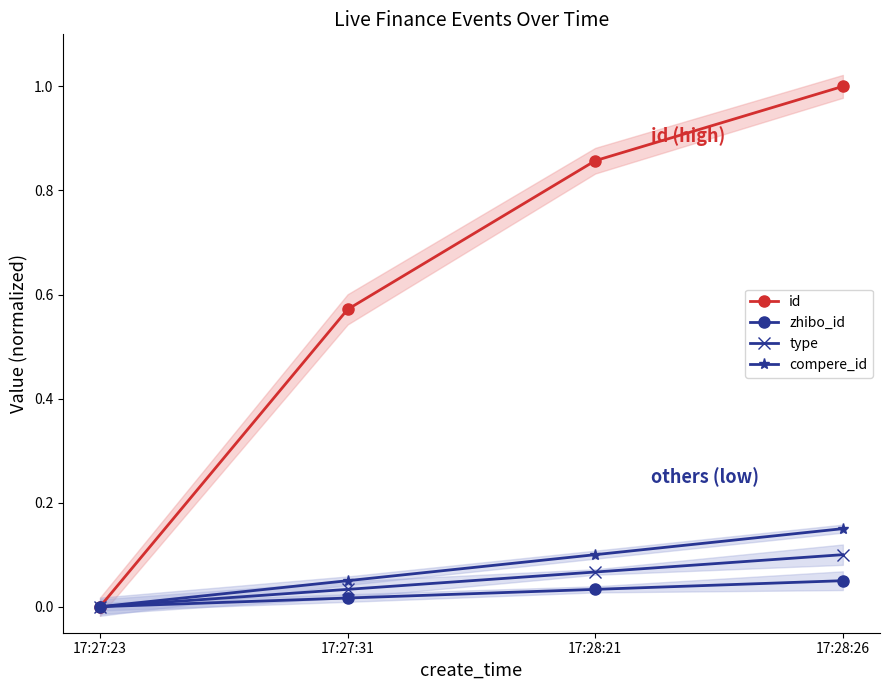

What is the maximum value shown in the chart?

1.0